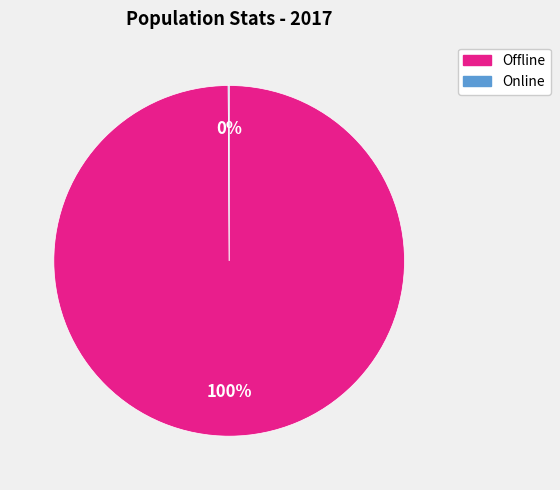

What is the largest slice in the pie chart?

Offline